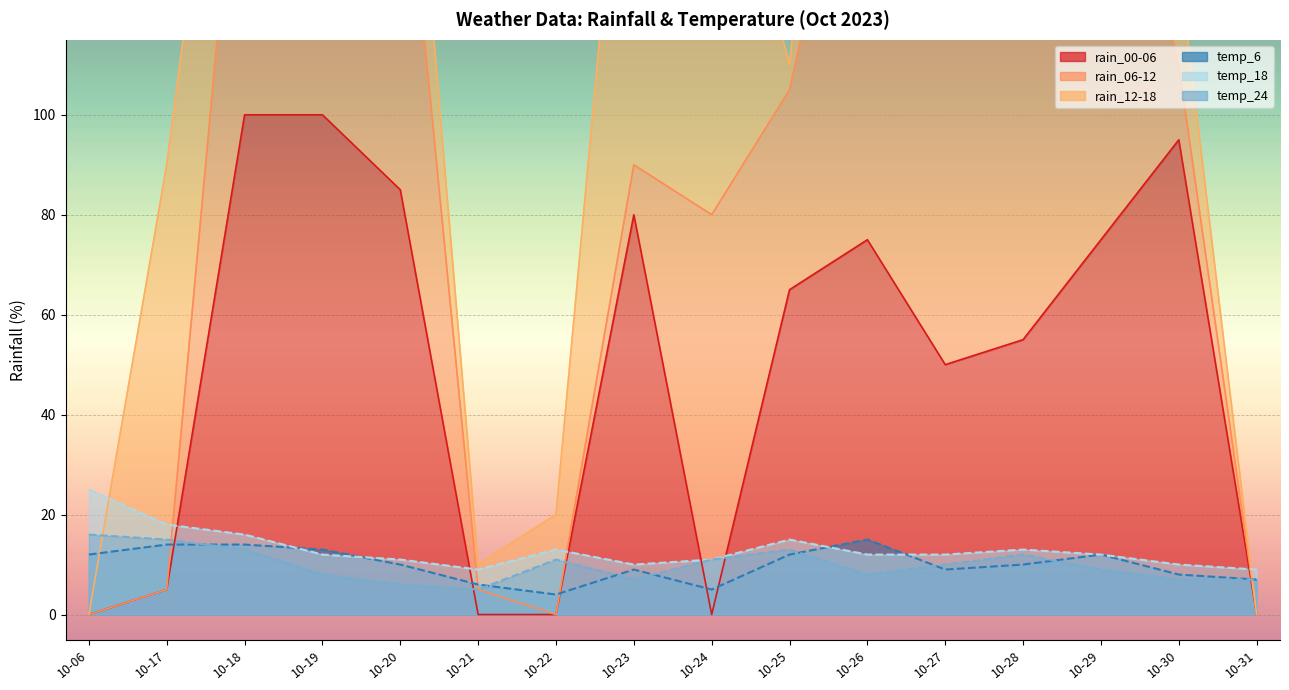

True or false: temp_6 and temp_24 intersect in this chart.

True